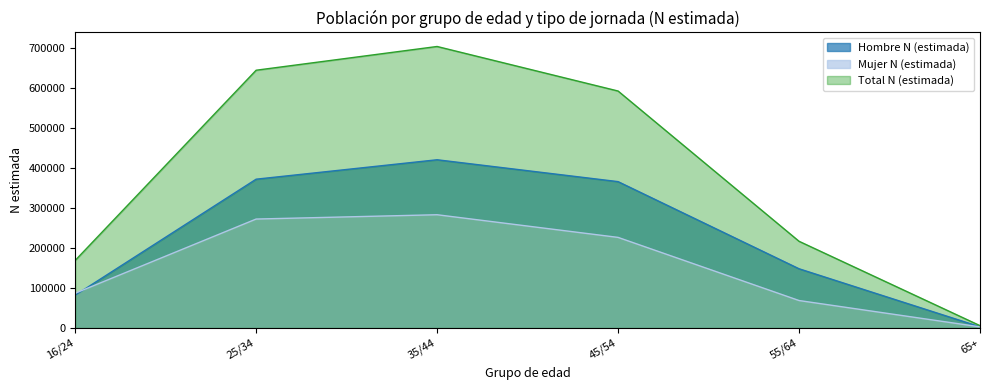

What position from the right is 25/34?

5